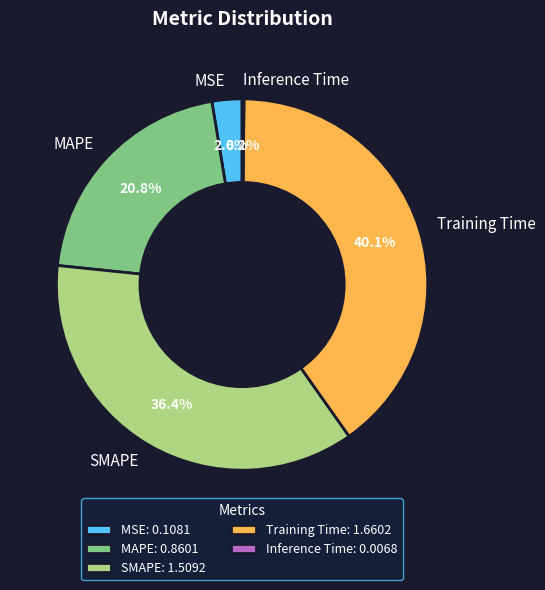

Is the sum of MAPE and Training Time greater than half?

Yes